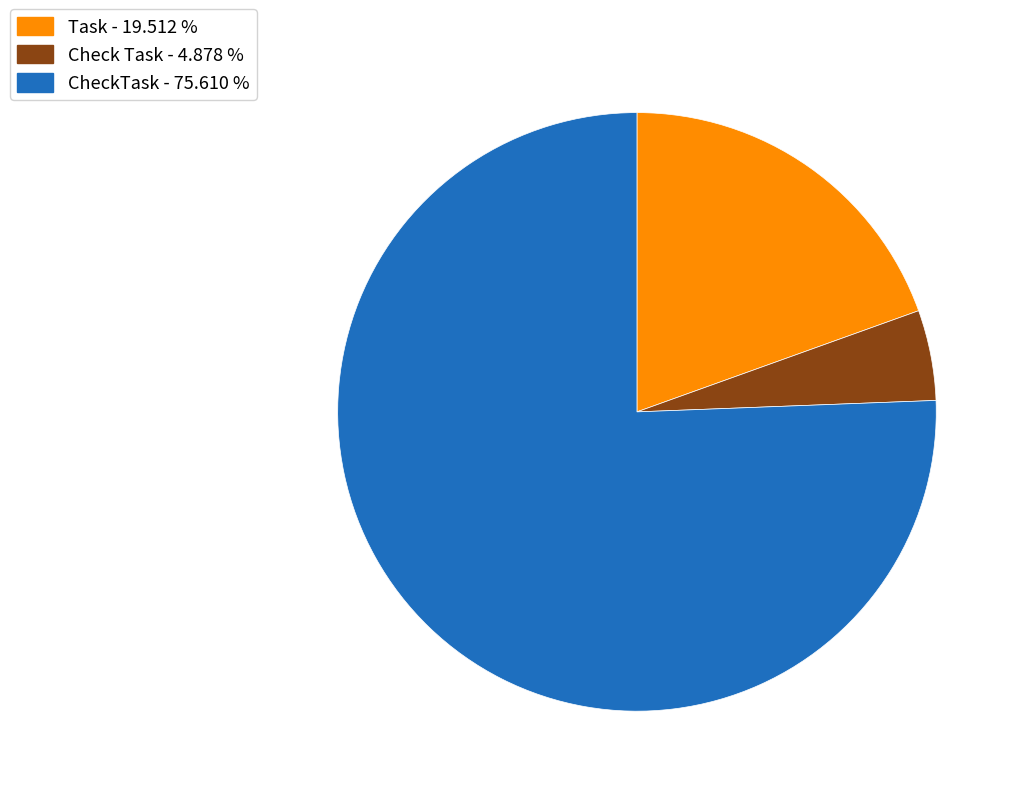

Does Check Task - 4.878 % represent more than half of the total?

No